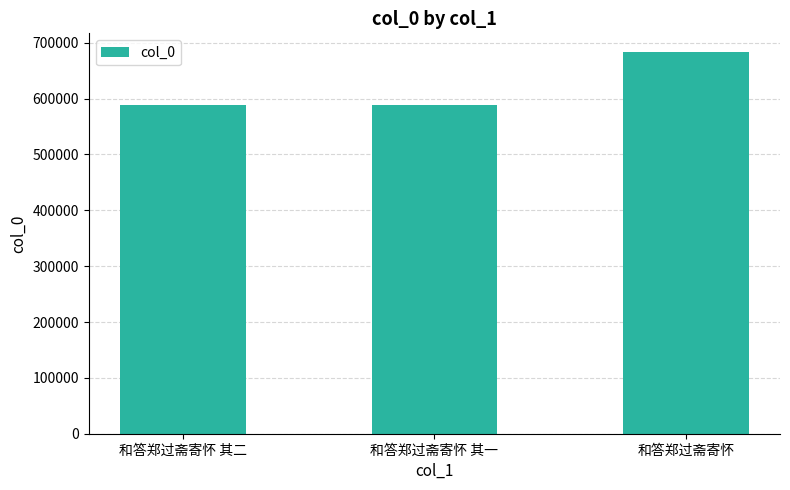

Which label corresponds to the largest value in the chart?

和答郑过斋寄怀